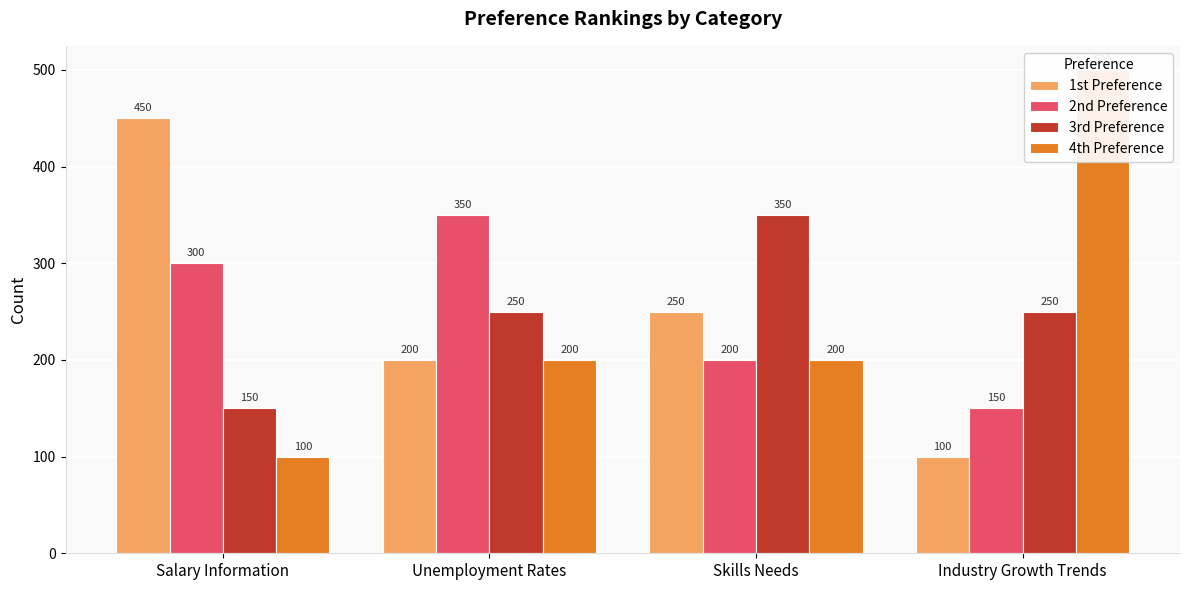

At which label does 1st Preference reach its peak?

Salary Information